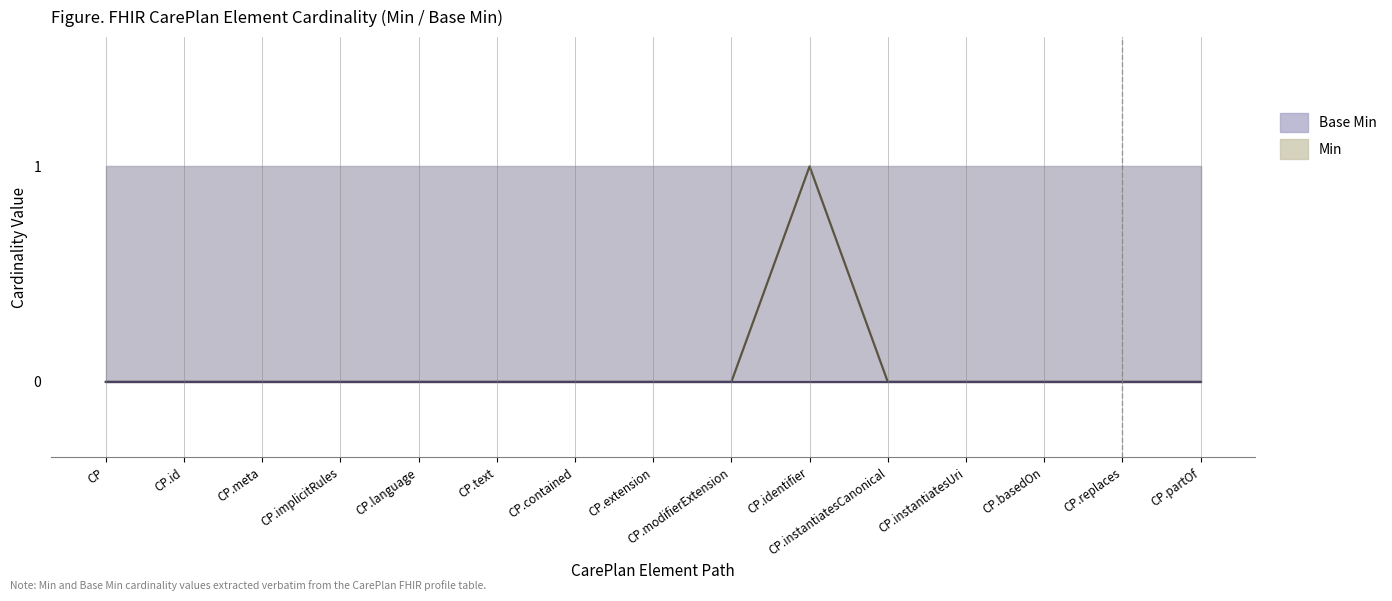

Reading left to right, list all the values displayed in this chart.

Min (center): CP=0	CP.id=0	CP.meta=0	CP.implicitRules=0	CP.language=0	CP.text=0	CP.contained=0	CP.extension=0	CP.modifierExtension=0	CP.identifier=1	CP.instantiatesCanonical=0	CP.instantiatesUri=0	CP.basedOn=0	CP.replaces=0	CP.partOf=0
Base Min (center): CP=0	CP.id=0	CP.meta=0	CP.implicitRules=0	CP.language=0	CP.text=0	CP.contained=0	CP.extension=0	CP.modifierExtension=0	CP.identifier=0	CP.instantiatesCanonical=0	CP.instantiatesUri=0	CP.basedOn=0	CP.replaces=0	CP.partOf=0